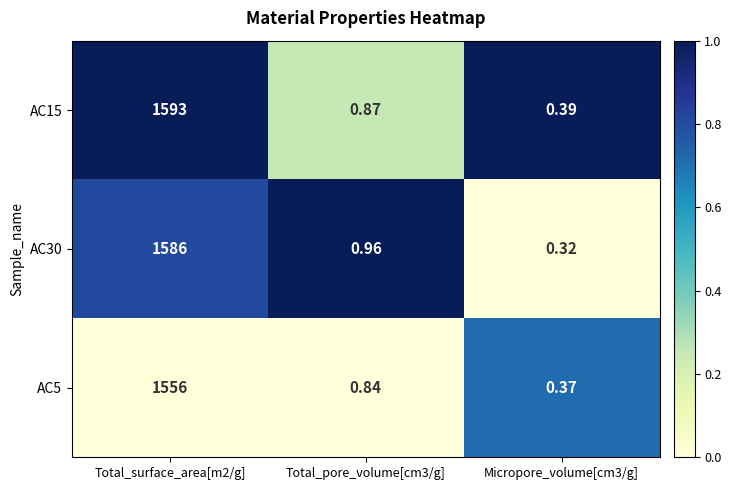

Which series changed the most between Total_surface_area[m2/g] and Micropore_volume[cm3/g]?

AC15